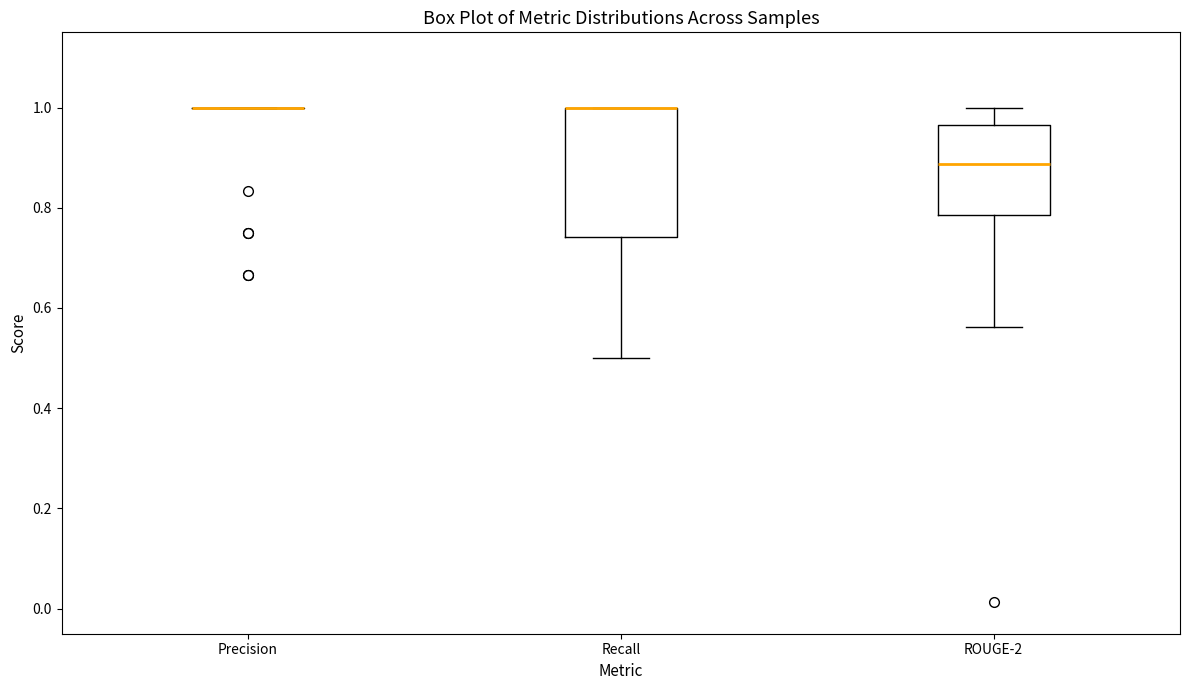

Comparing the boxes themselves (not the whiskers), which one is the tallest?

Recall